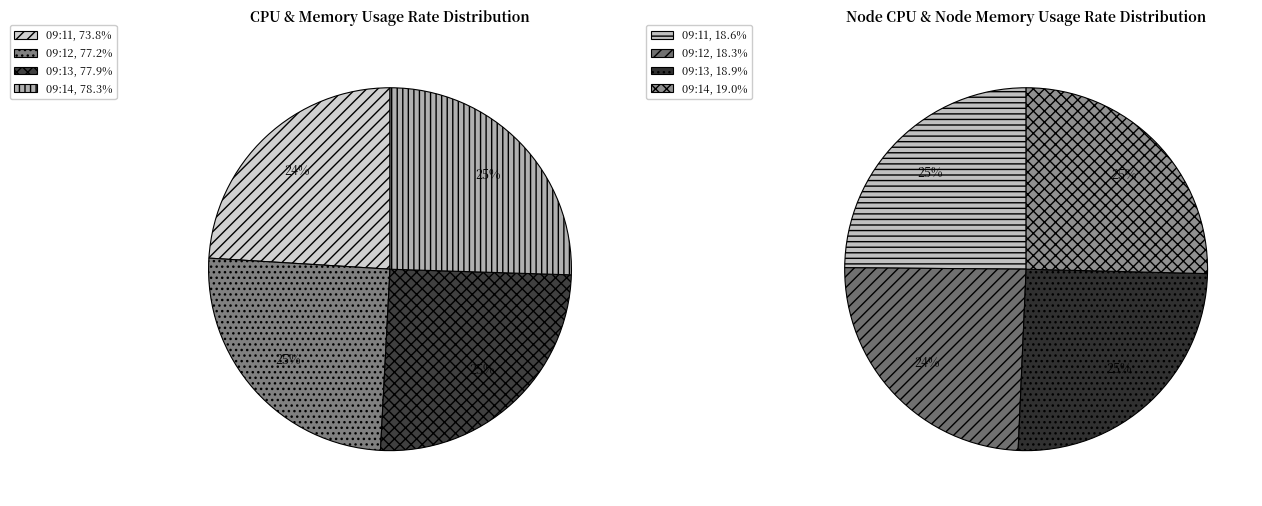

Does 09:11 represent more than half of the total?

No